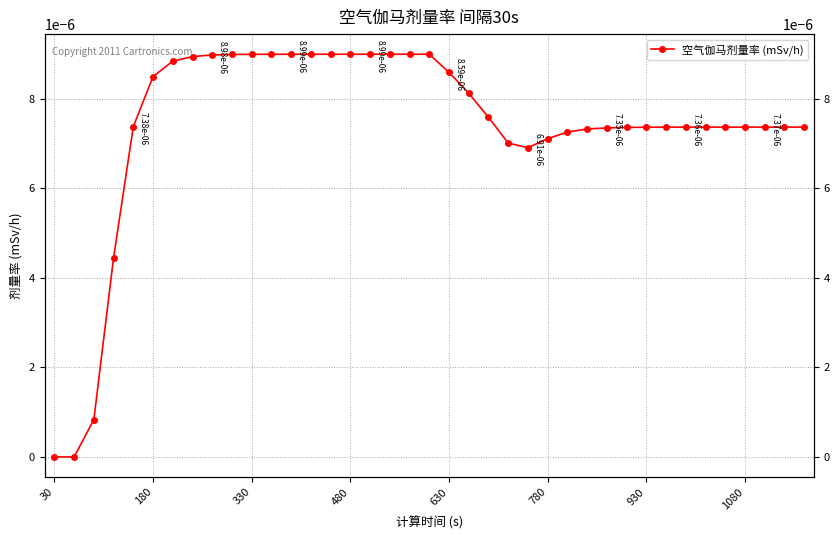

Where is the data nearest to the value 0?

30